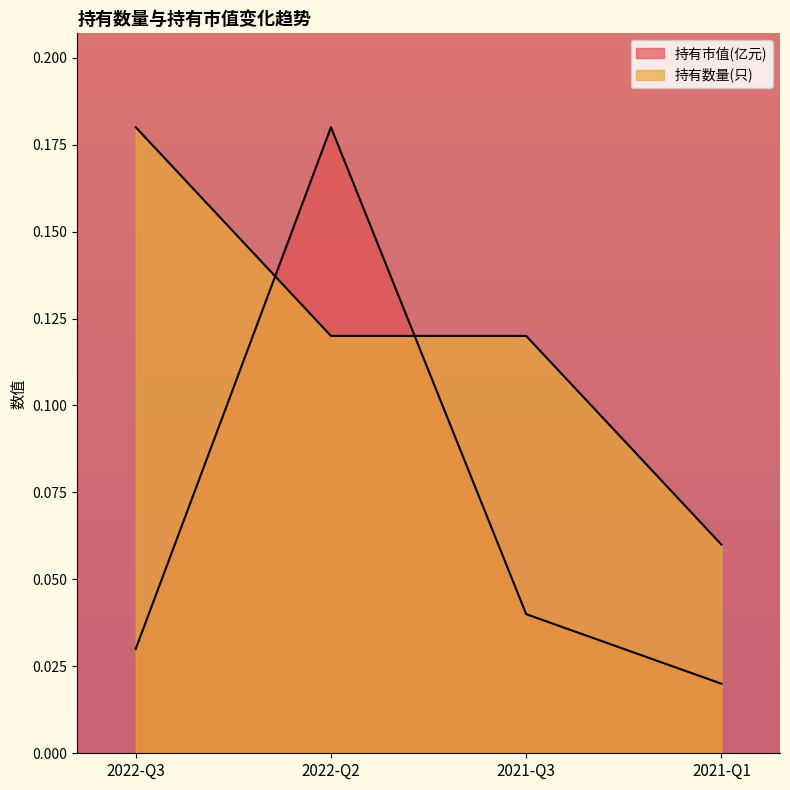

Rank the series by their average value, from lowest to highest.

持有市值(亿元), 持有数量(只)